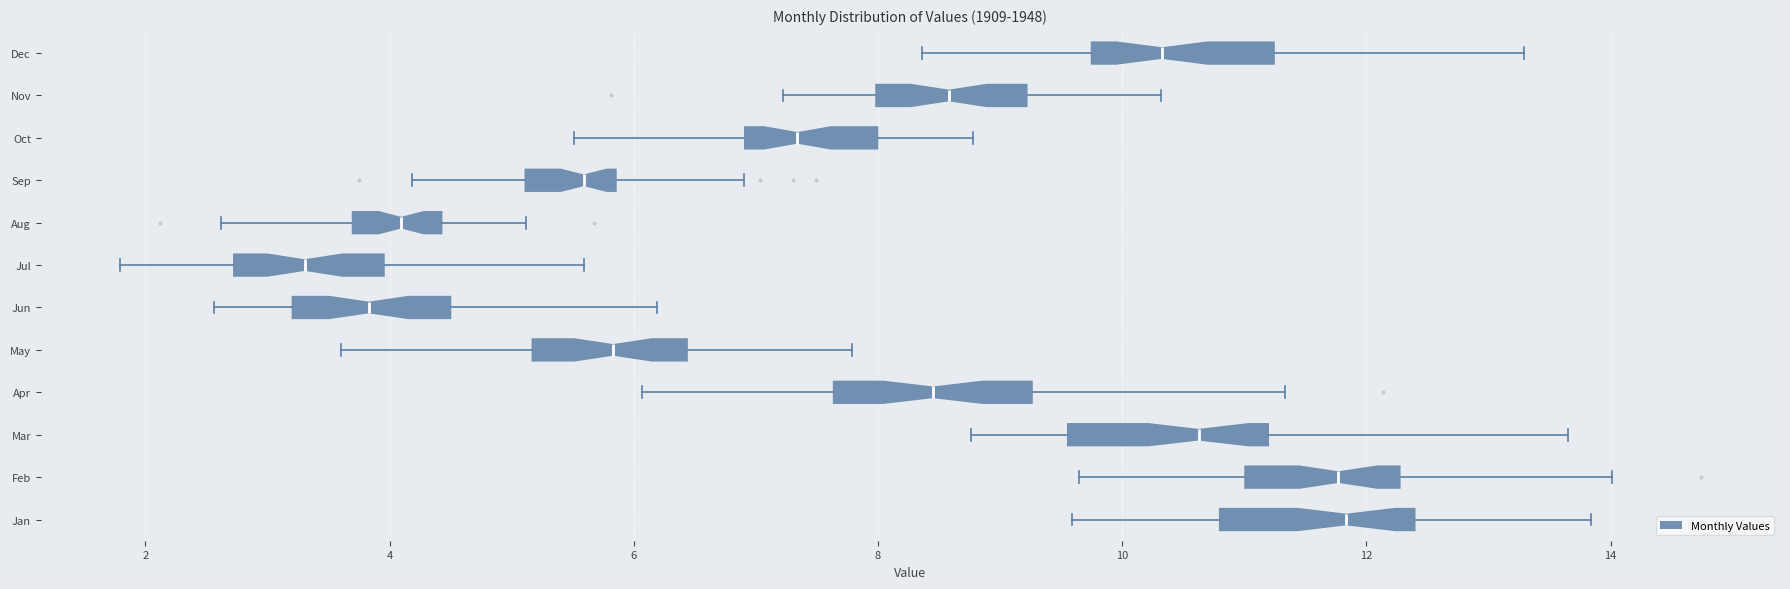

Reading bottom to top, read every box against the x-axis: the position of its median line, the range the box covers, and the ends of its whiskers. The values are not printed on the chart, so give them approximately, as read against the axis.

Jan: median 11.8, box 10.8 to 12.4, whiskers 9.6 to 13.8
Feb: median 11.8, box 11.0 to 12.2, whiskers 9.6 to 14.0
Mar: median 10.6, box 9.6 to 11.2, whiskers 8.8 to 13.6
Apr: median 8.4, box 7.6 to 9.2, whiskers 6.0 to 11.4
May: median 5.8, box 5.2 to 6.4, whiskers 3.6 to 7.8
Jun: median 3.8, box 3.2 to 4.6, whiskers 2.6 to 6.2
Jul: median 3.4, box 2.8 to 4.0, whiskers 1.8 to 5.6
Aug: median 4.0, box 3.6 to 4.4, whiskers 2.6 to 5.2
Sep: median 5.6, box 5.2 to 5.8, whiskers 4.2 to 7.0
Oct: median 7.4, box 7.0 to 8.0, whiskers 5.6 to 8.8
Nov: median 8.6, box 8.0 to 9.2, whiskers 7.2 to 10.4
Dec: median 10.4, box 9.8 to 11.2, whiskers 8.4 to 13.2